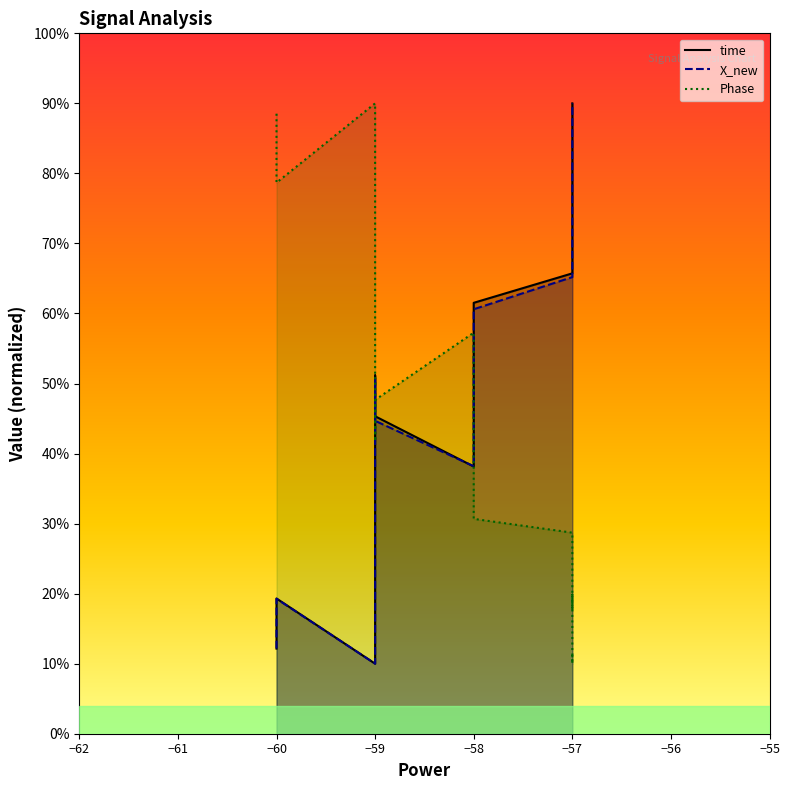

Which has a higher value, −59 or −60?

−59